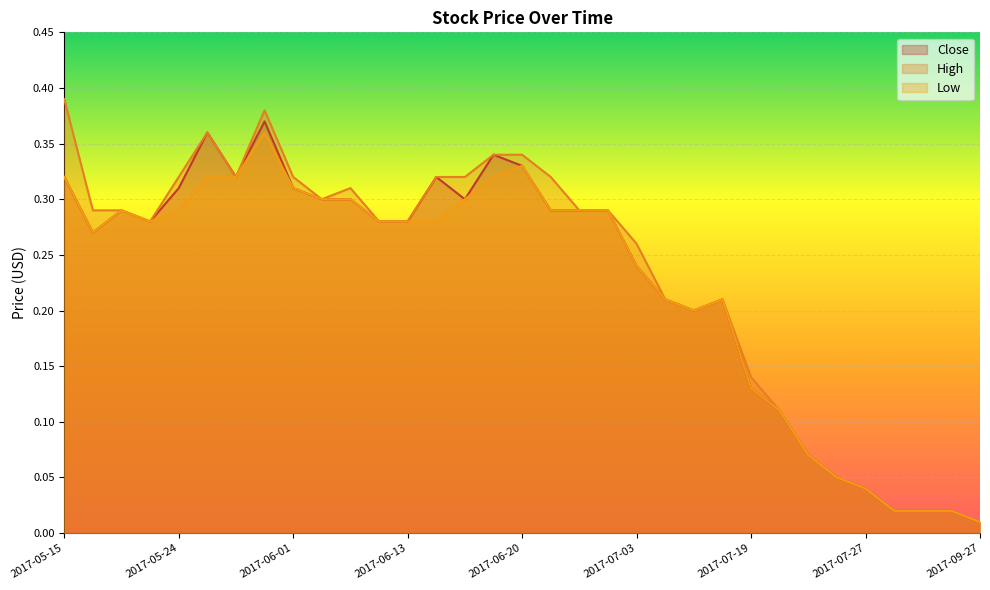

True or false: Low and Close cross at least once.

False